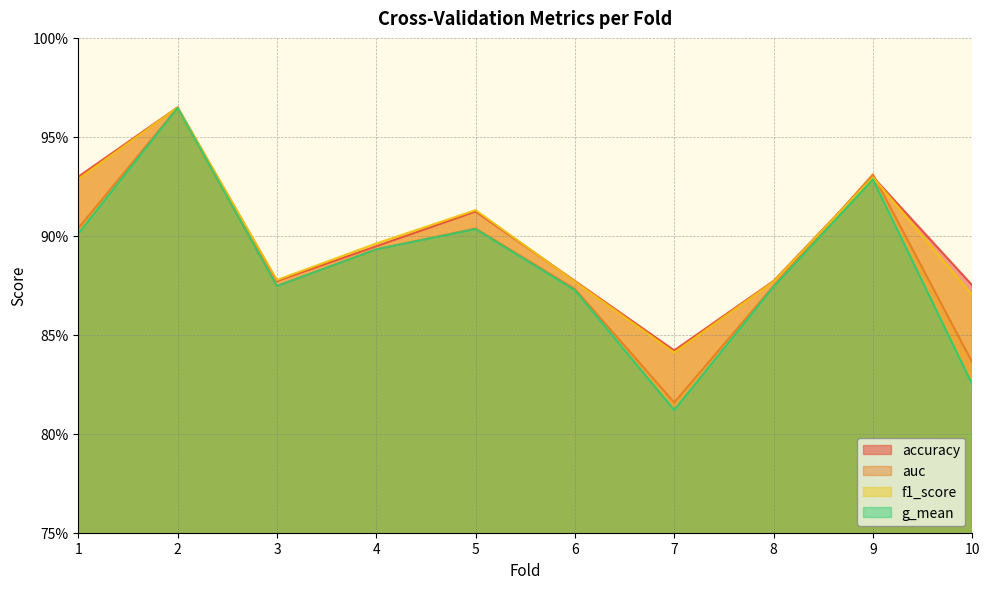

Reading left to right, list all the values displayed in this chart.

accuracy: 0.9	1.0	0.9	0.9	0.9	0.9	0.8	0.9	0.9	0.9
auc: 0.9	1.0	0.9	0.9	0.9	0.9	0.8	0.9	0.9	0.8
f1_score: 0.9	1.0	0.9	0.9	0.9	0.9	0.8	0.9	0.9	0.9
g_mean: 0.9	1.0	0.9	0.9	0.9	0.9	0.8	0.9	0.9	0.8